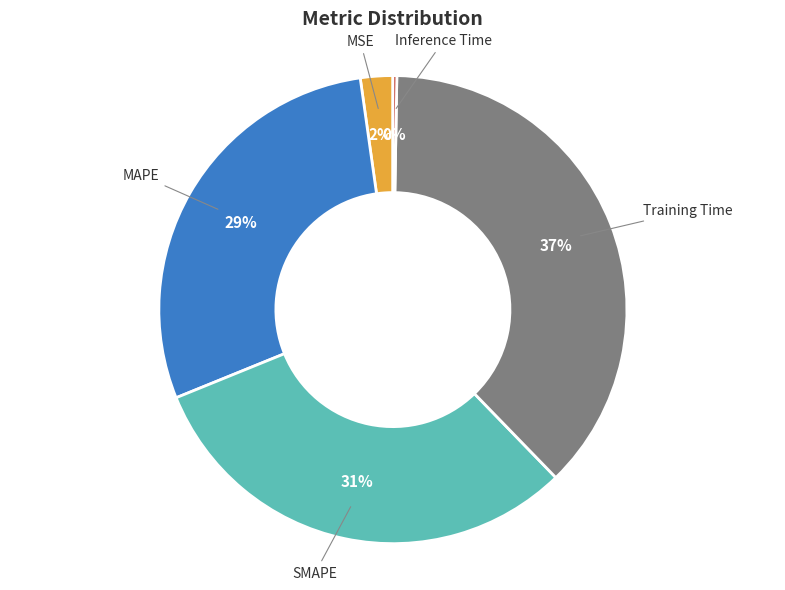

Do MAPE and Training Time together represent more than half of the pie?

Yes